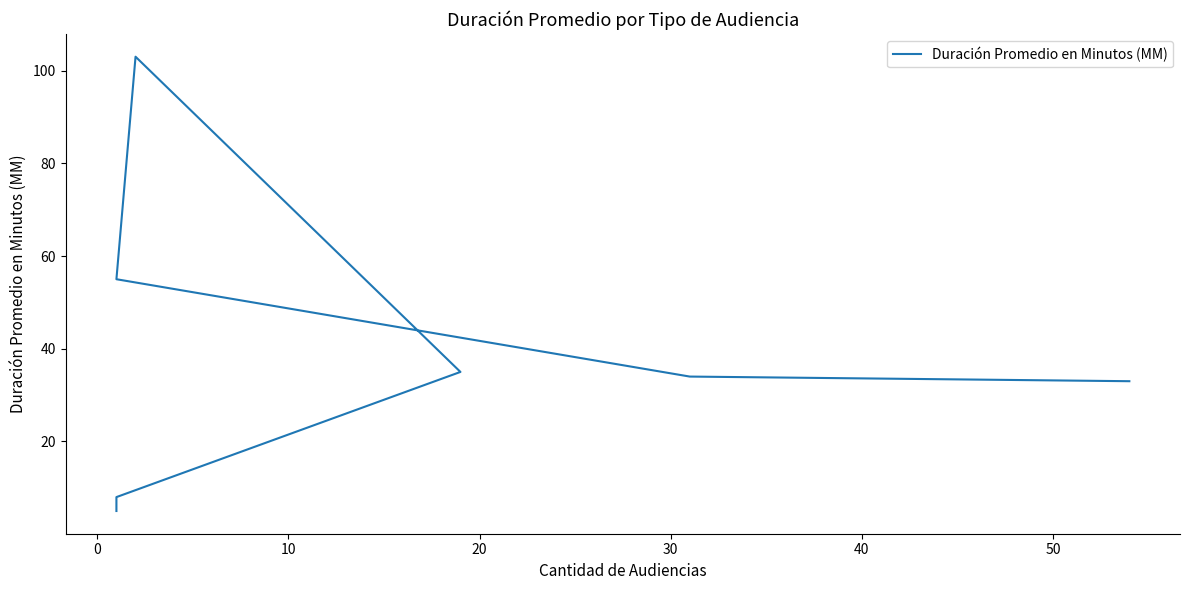

What is the difference between the maximum and minimum values?

98